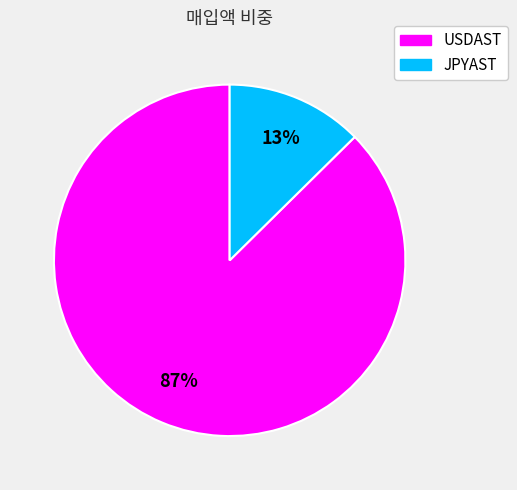

Combined, do JPYAST and USDAST account for over 50%?

Yes